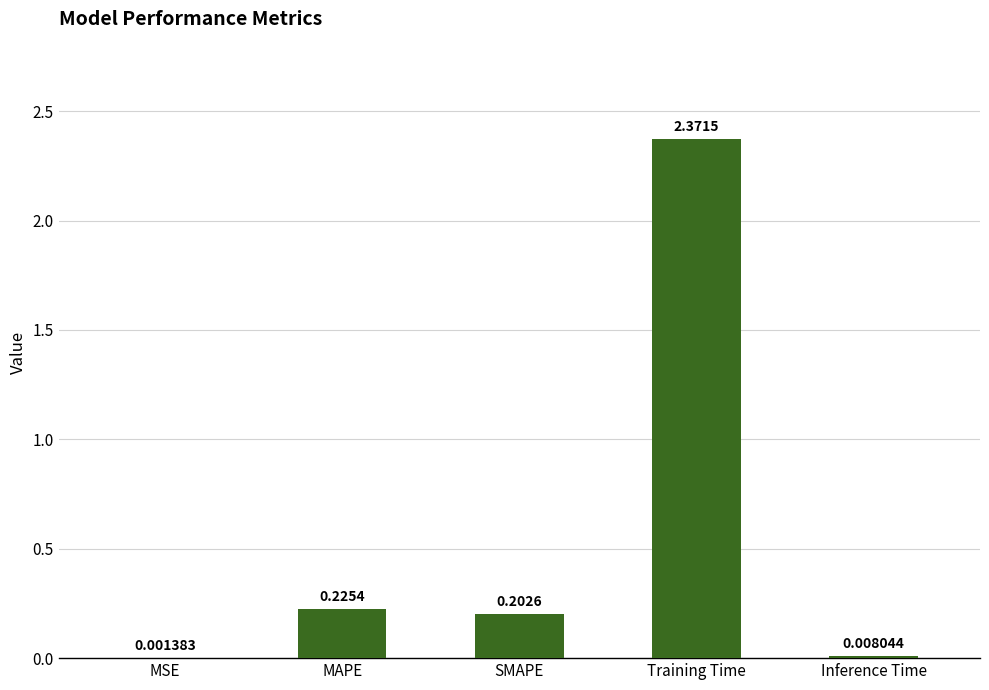

What is the sum of the values at Training Time and MAPE?

2.6